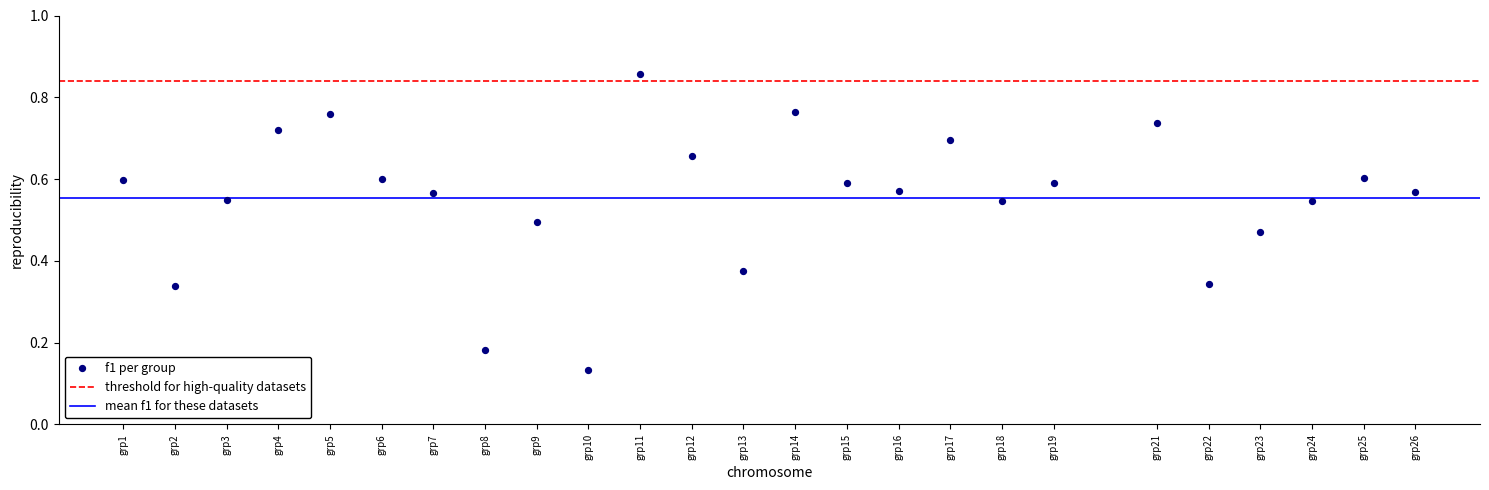

What is the range of X values (max minus min)?

25.0